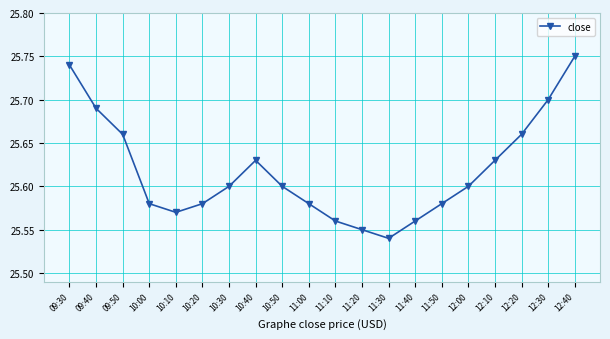

At which category does the chart reach its minimum across all series?

11:30